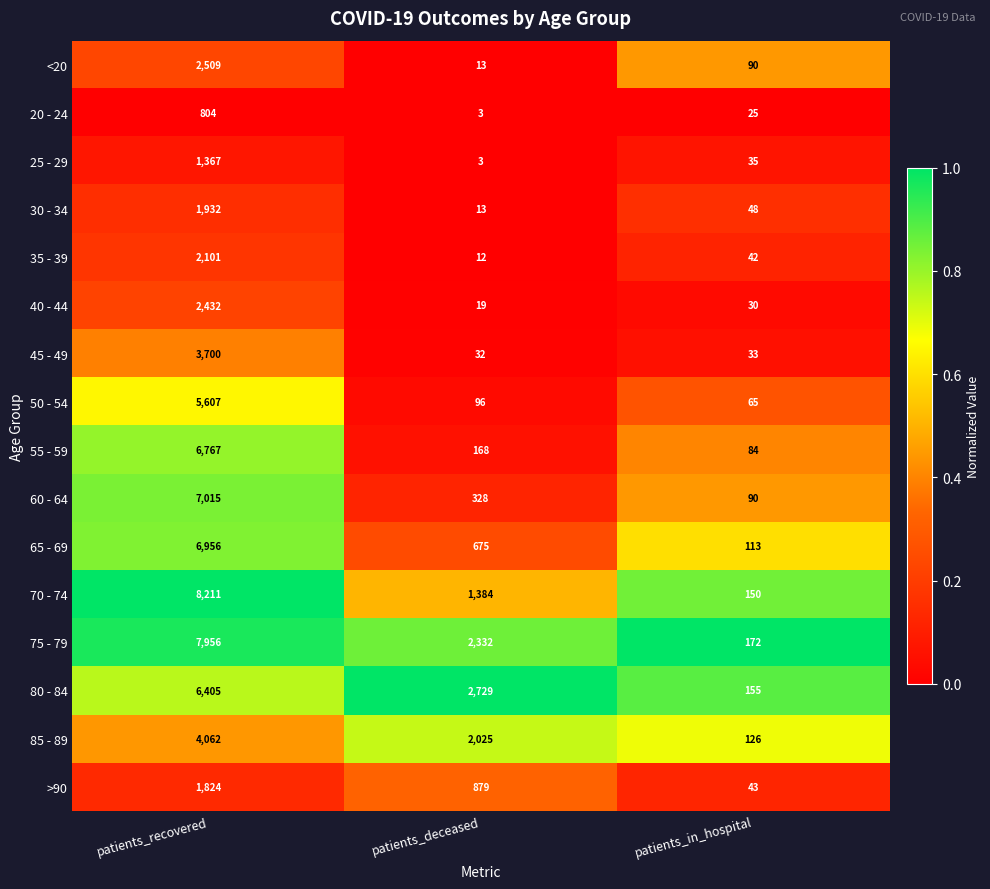

Between patients_deceased and patients_in_hospital, which series saw the biggest shift?

80 - 84